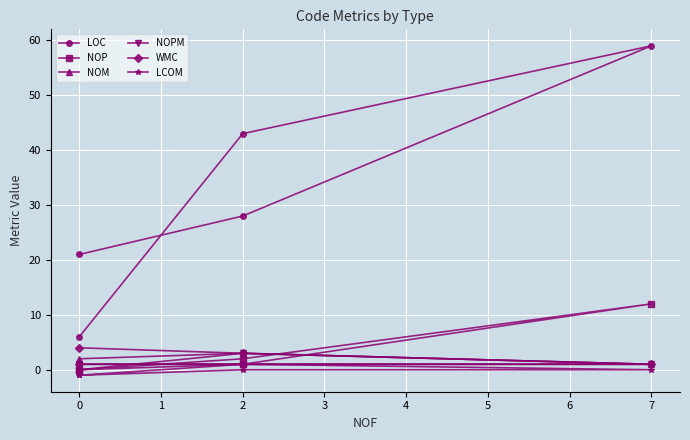

True or false: WMC has more than 1 interior local peaks.

False